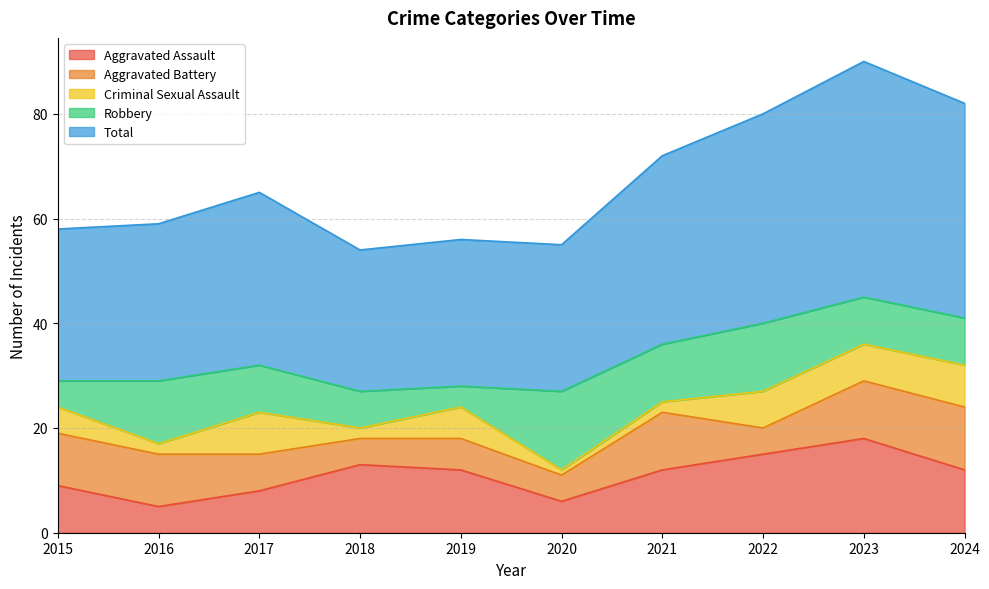

What is the difference between the maximum and minimum values in the Aggravated Battery series?

7